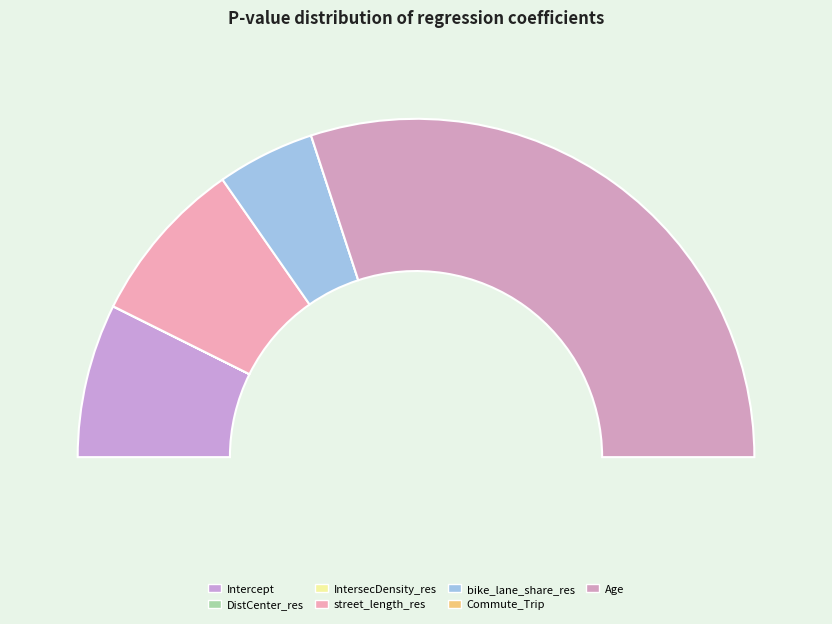

True or false: Commute_Trip accounts for 0% of the total.

True